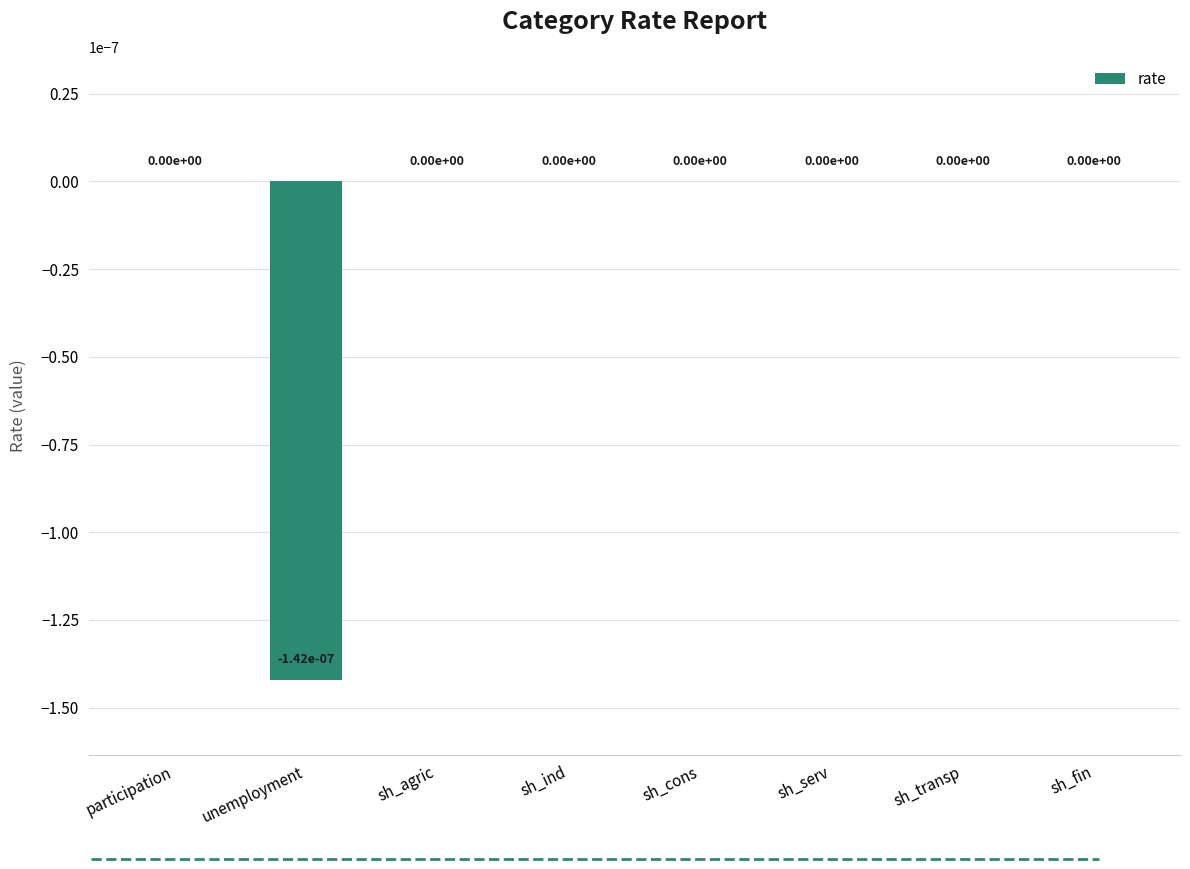

Count the number of data series in this chart.

1